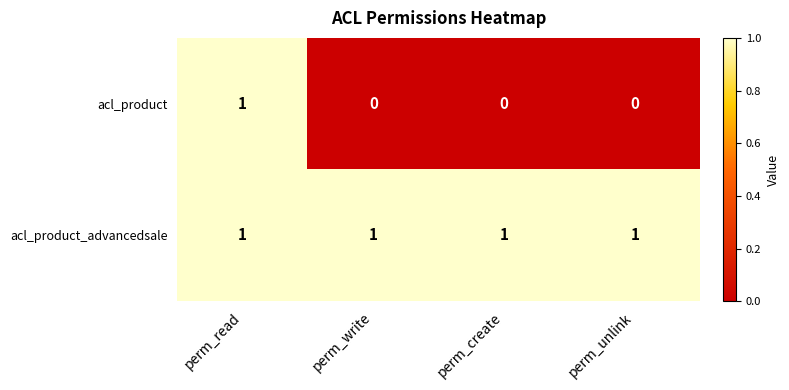

The value of acl_product_advancedsale at perm_read is 1. True or false?

True